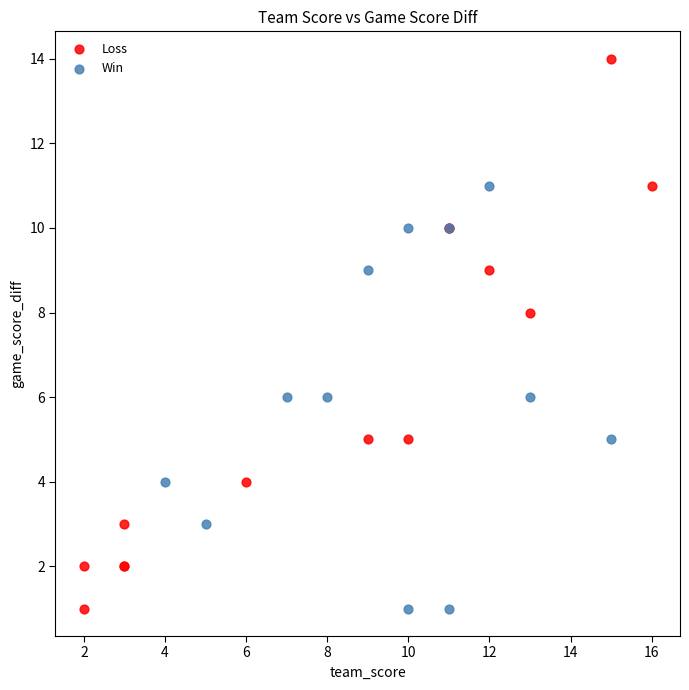

Which series has the largest Y range (max minus min)?

Loss